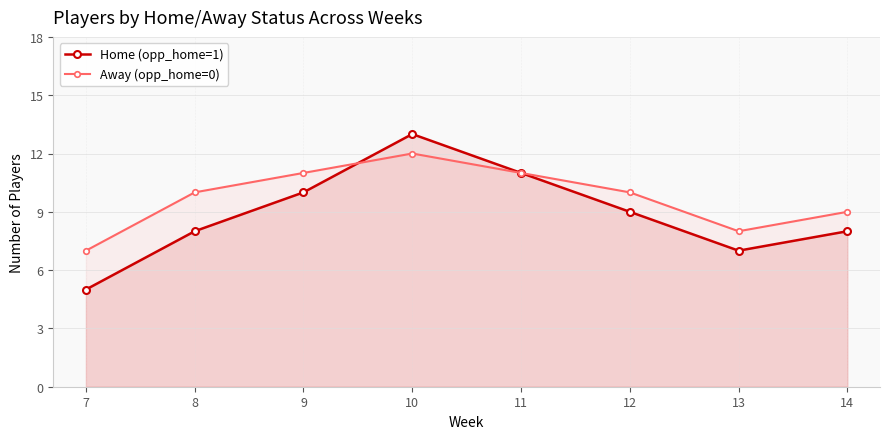

Does the chart have visible grid lines?

Yes